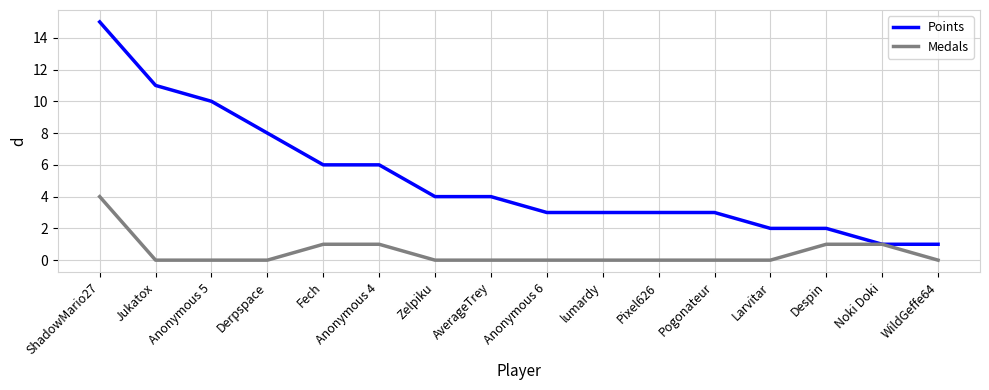

The value of Points at Anonymous 4 is 6. True or false?

True